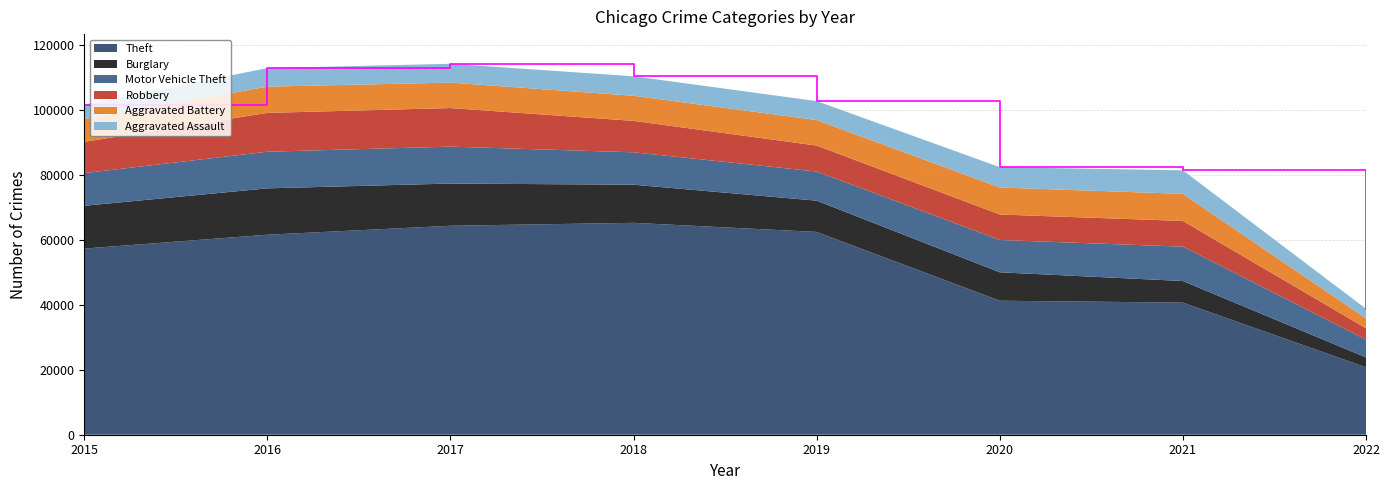

What is the value of the Aggravated Assault point at the 3rd from the left?

5793